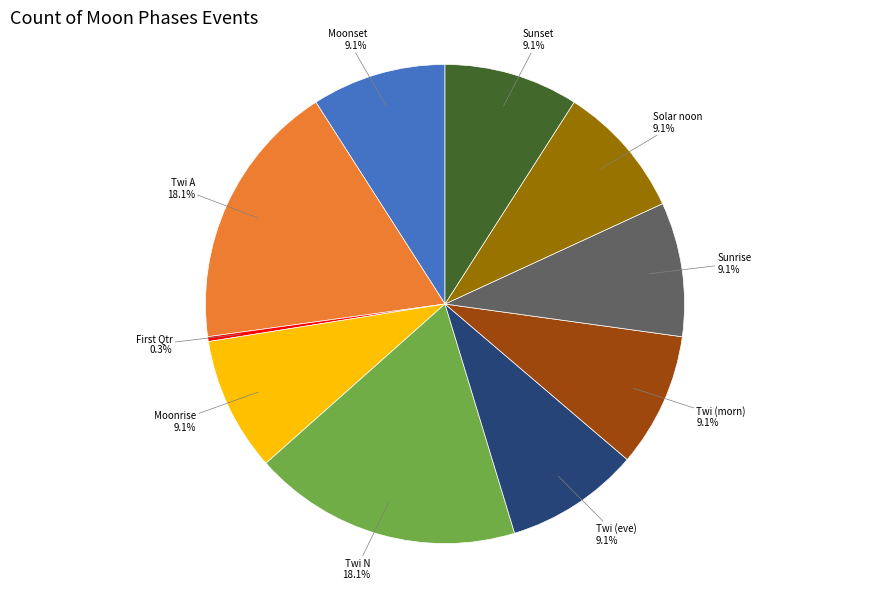

To the nearest percent, what percentage of the pie is Moonrise?

9%